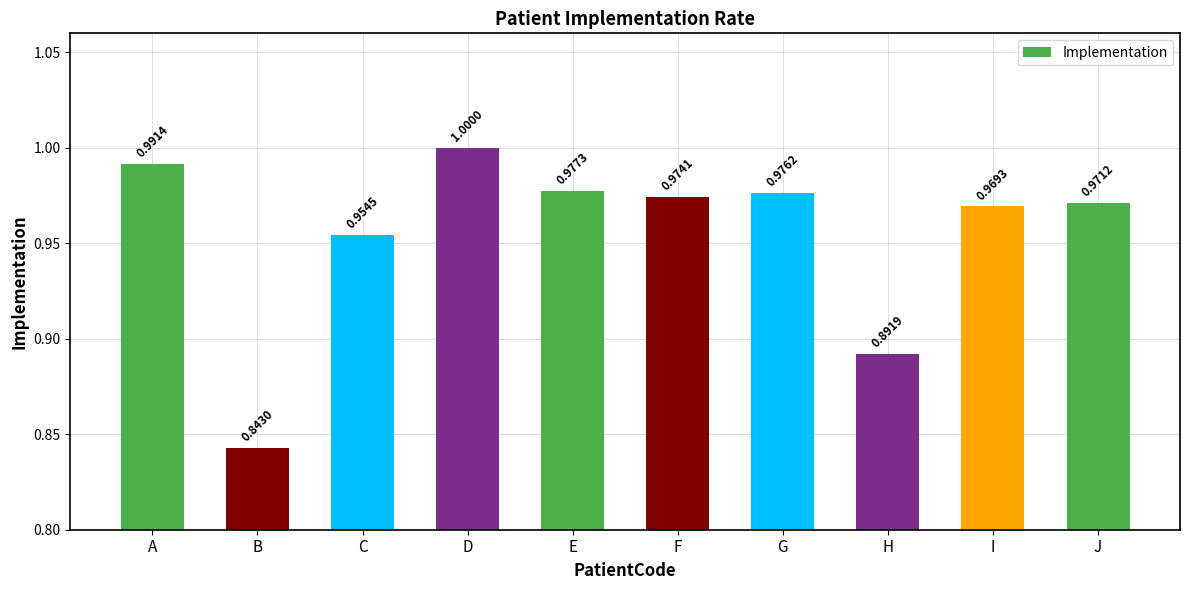

Between D and G, which is larger?

D